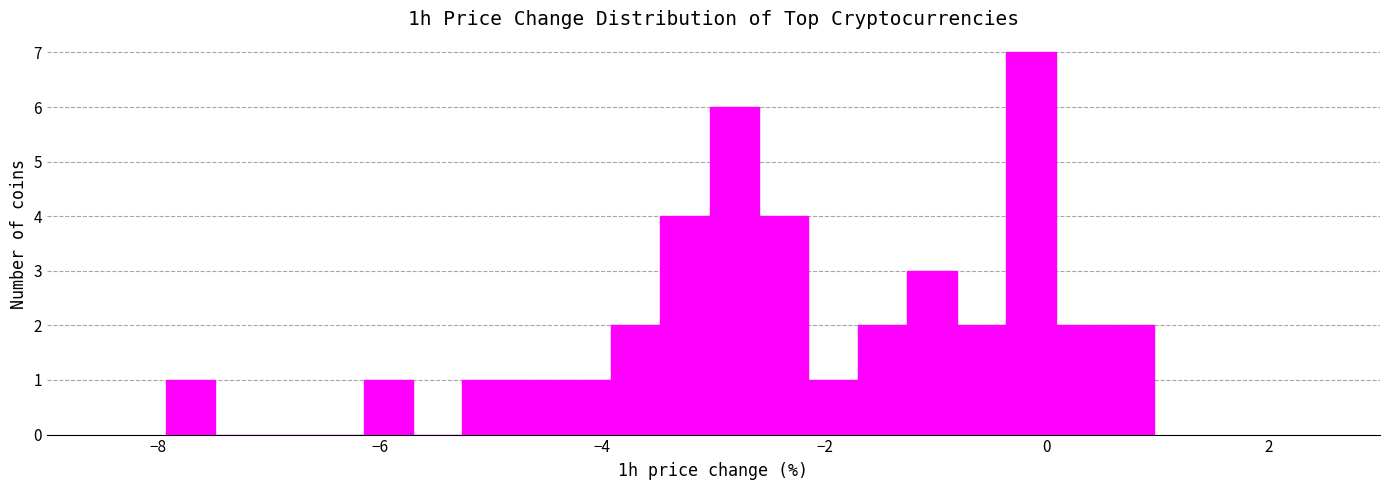

Read against the x-axis, roughly where is the centre of the tallest bar?

-0.2